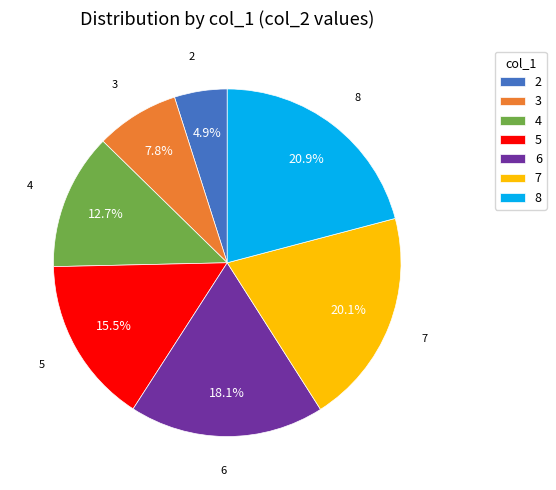

What is the total percentage of 8 and 7?

41.0%